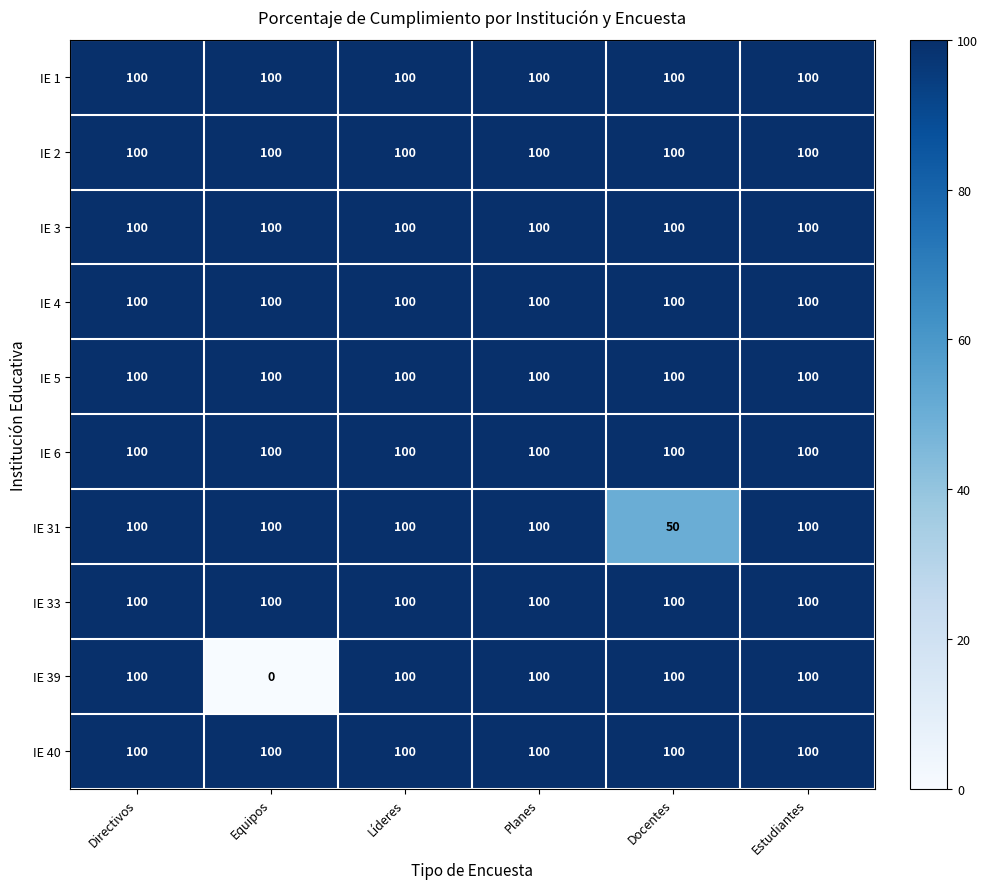

What value does the IE 6 series have at Líderes?

100